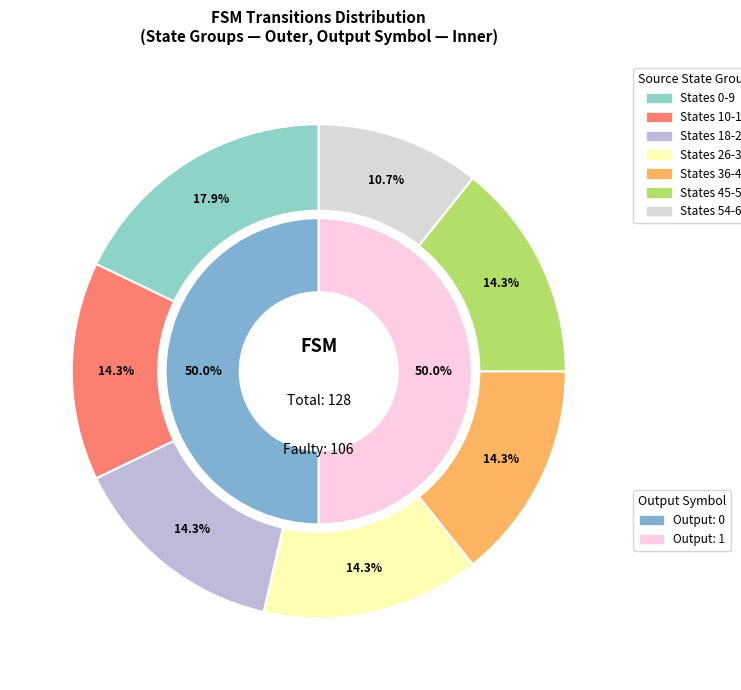

What portion of the pie excludes State 10?

100.0%